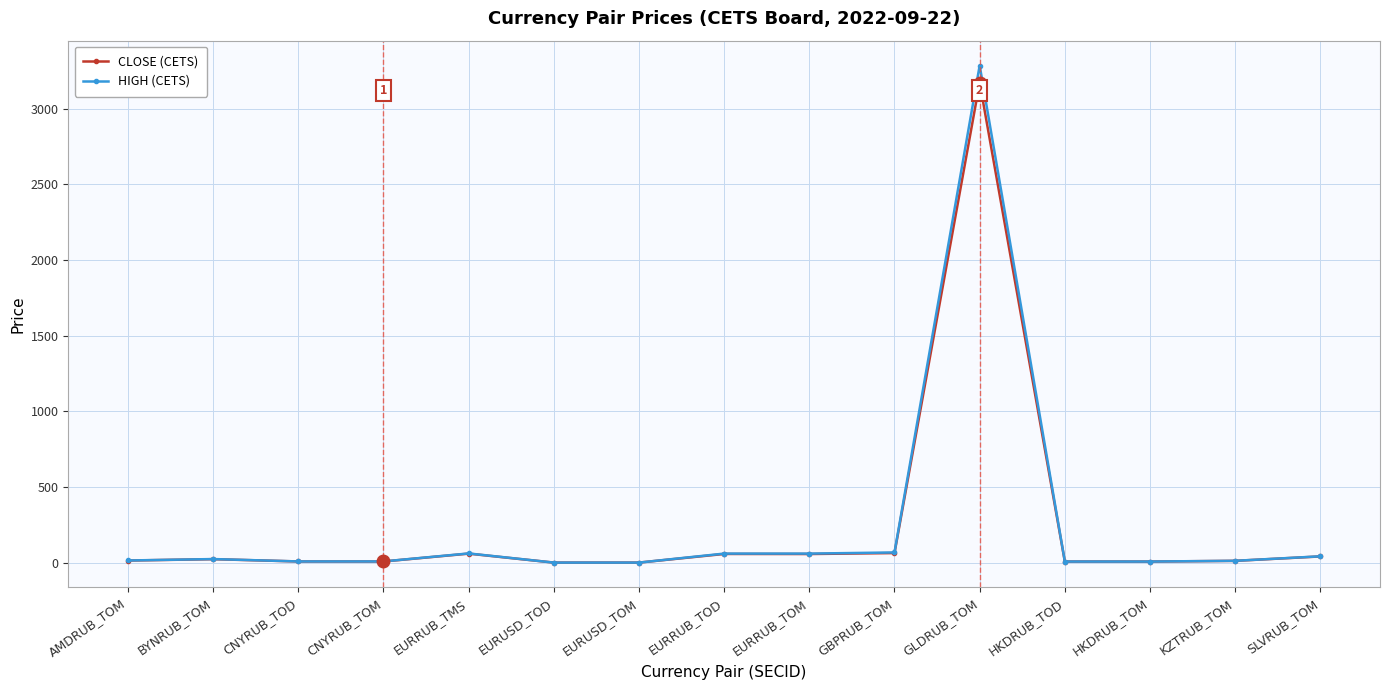

What is the total value across all series at GLDRUB_TOM?

6455.1